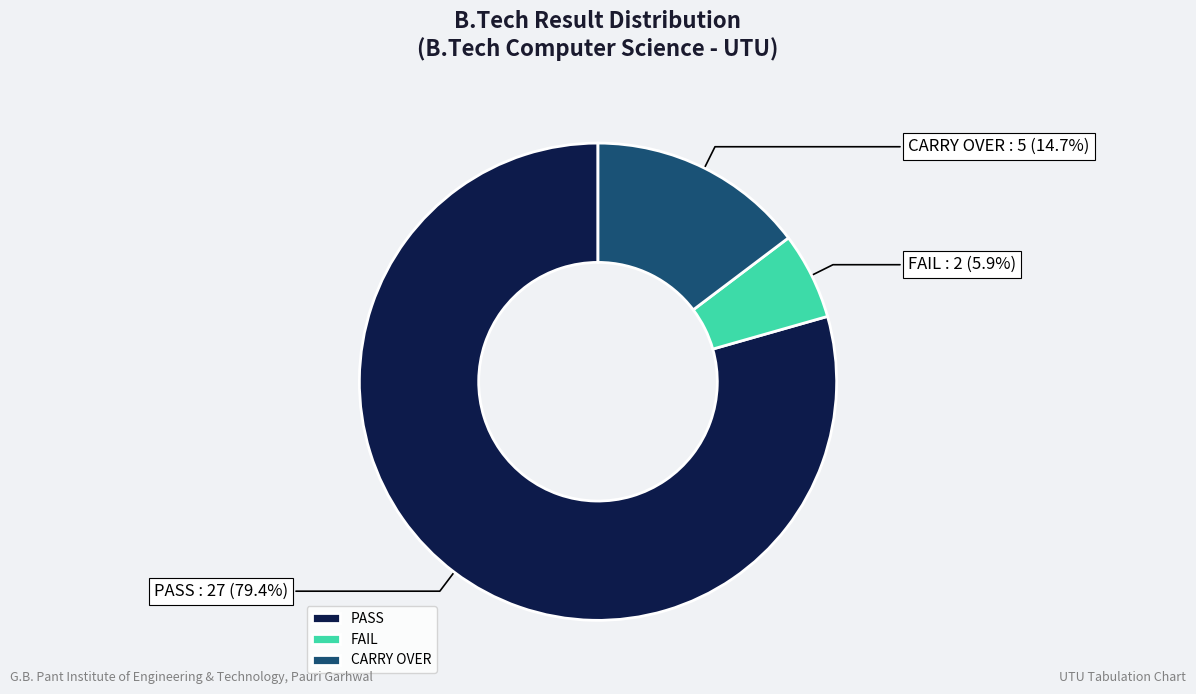

To the nearest percent, what portion does CARRY OVER represent?

15%